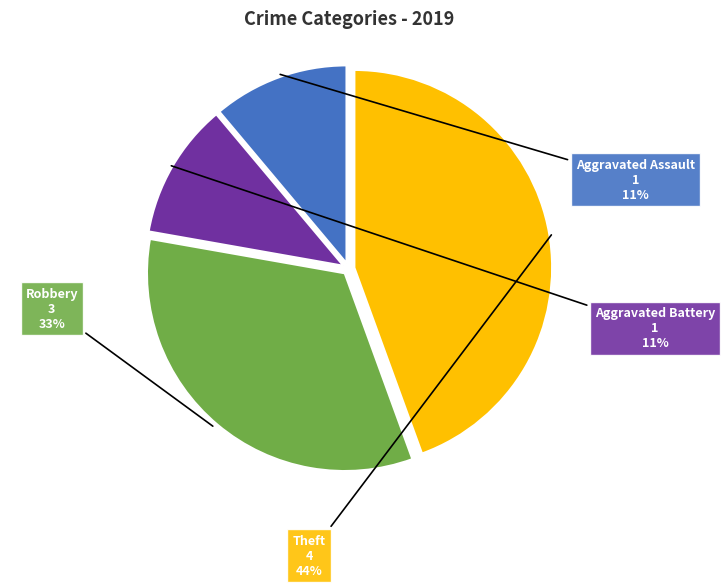

Is there any slice that represents more than half of the pie?

No